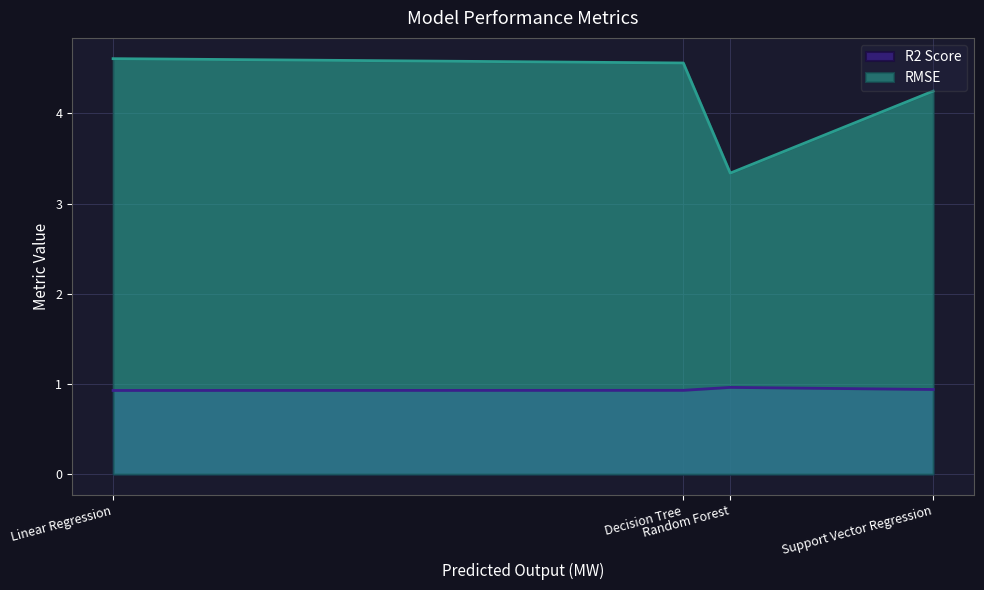

What is the sum of the R2 Score values at Linear Regression and Decision Tree?

1.9